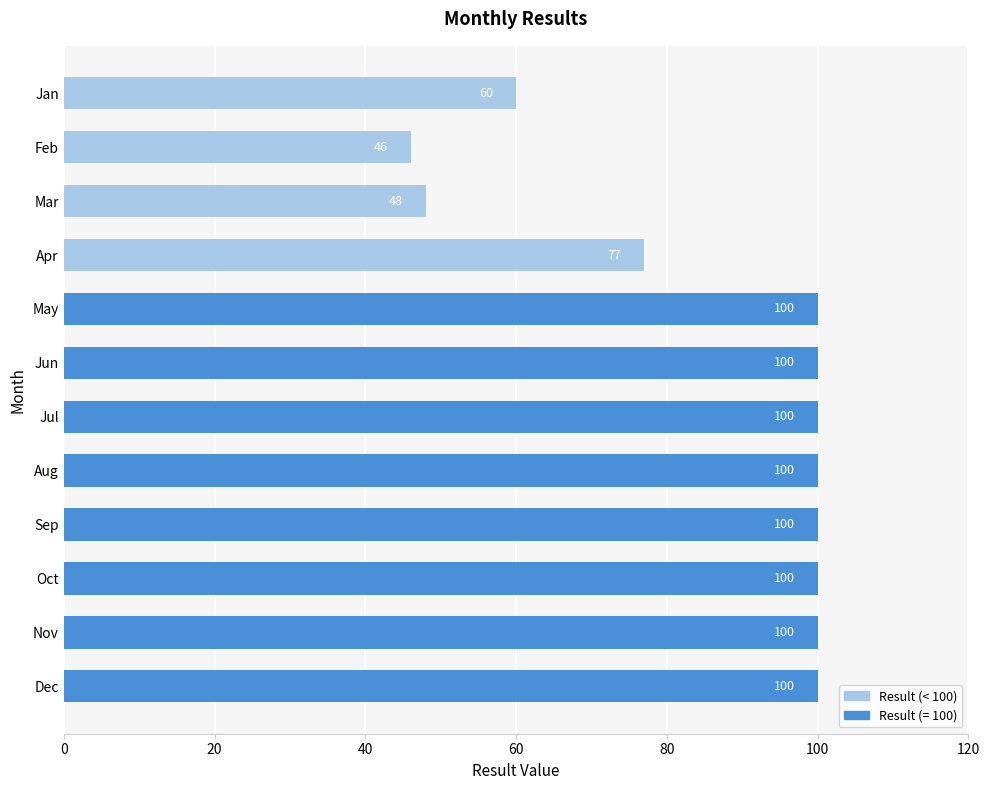

What is the difference between the maximum and minimum values?

54